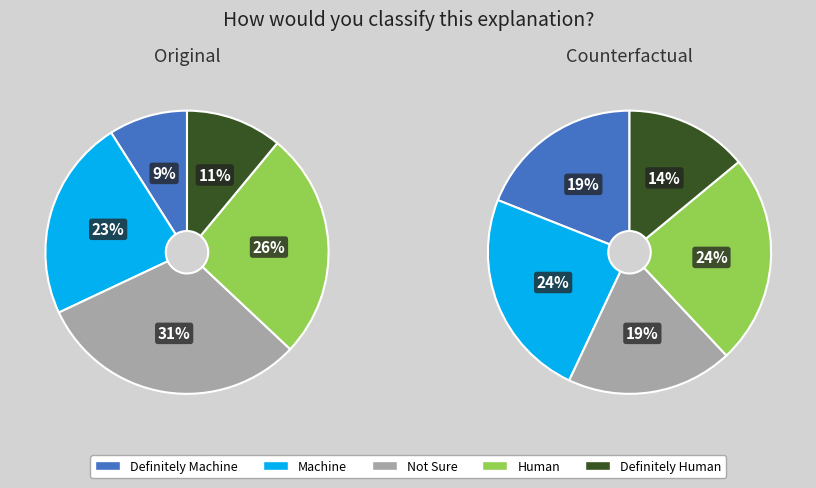

To the nearest percent, what is the average slice percentage?

20%